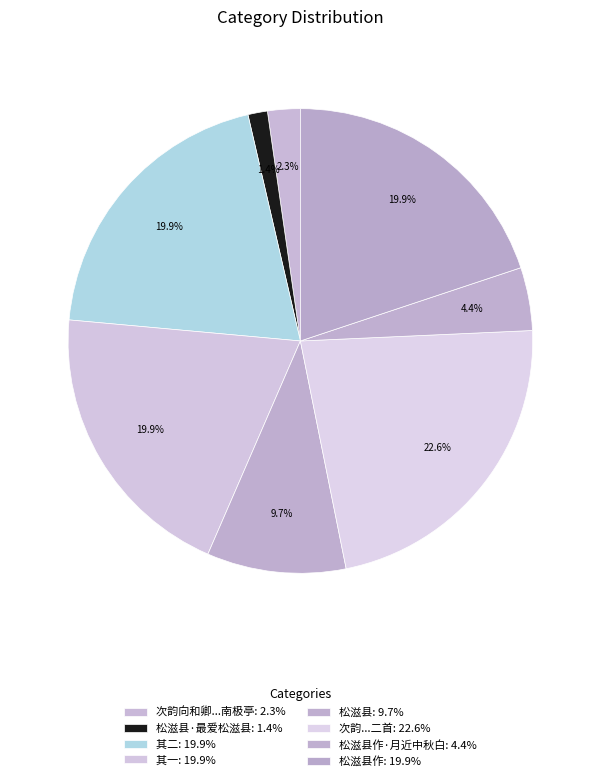

Count the number of slices in the pie.

8